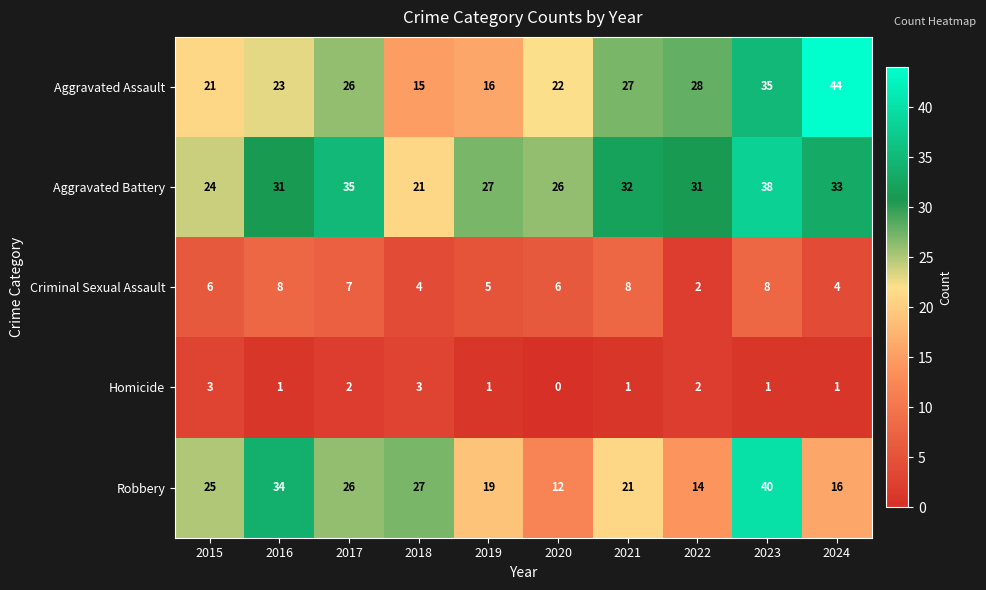

What is the maximum value for Aggravated Assault?

44